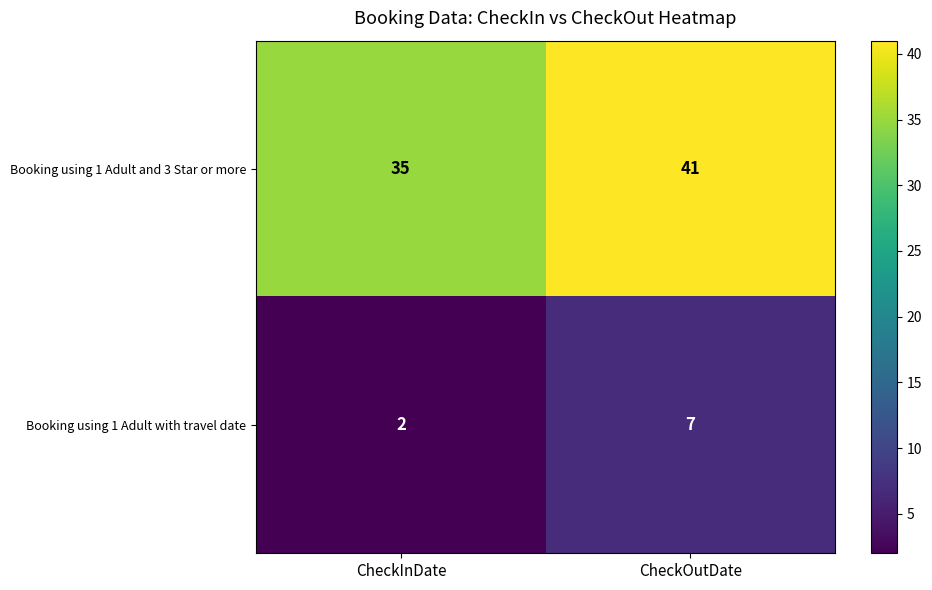

At which category is the sum across all series the highest?

CheckOutDate